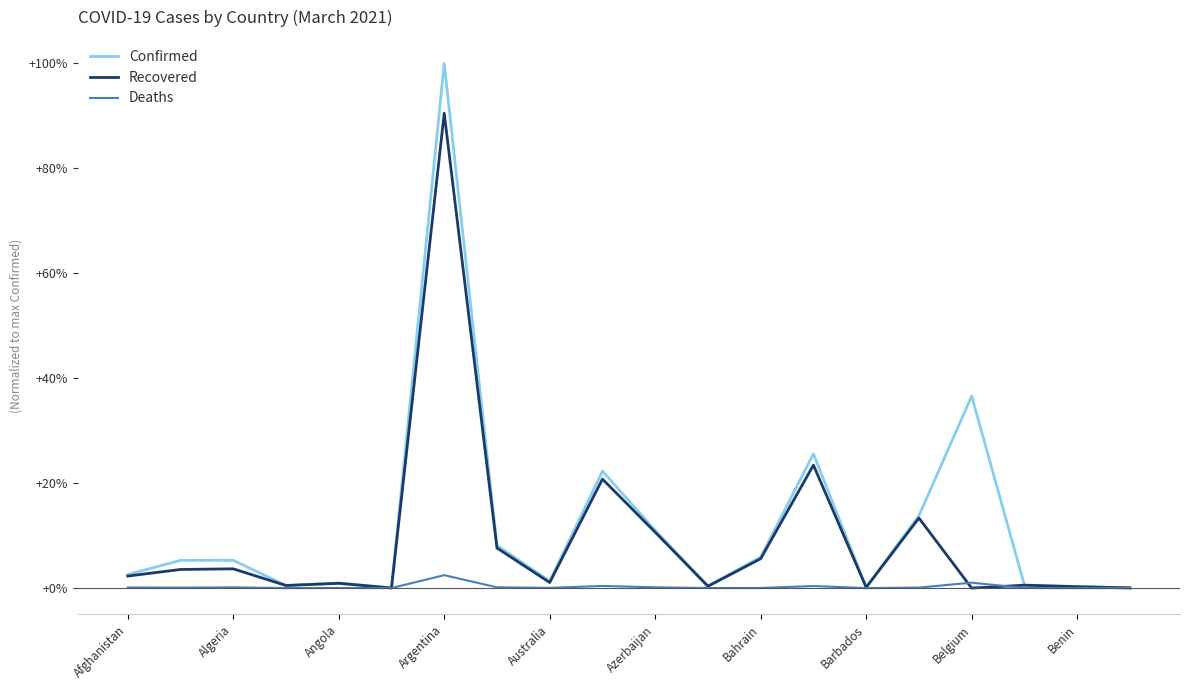

List the series in order of their peak value, lowest first.

Deaths, Recovered, Confirmed